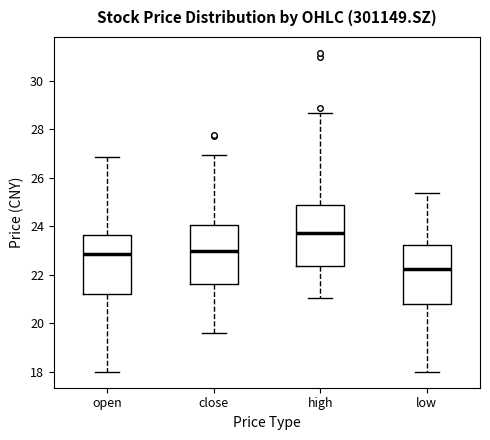

Which box's median line is the lowest?

low